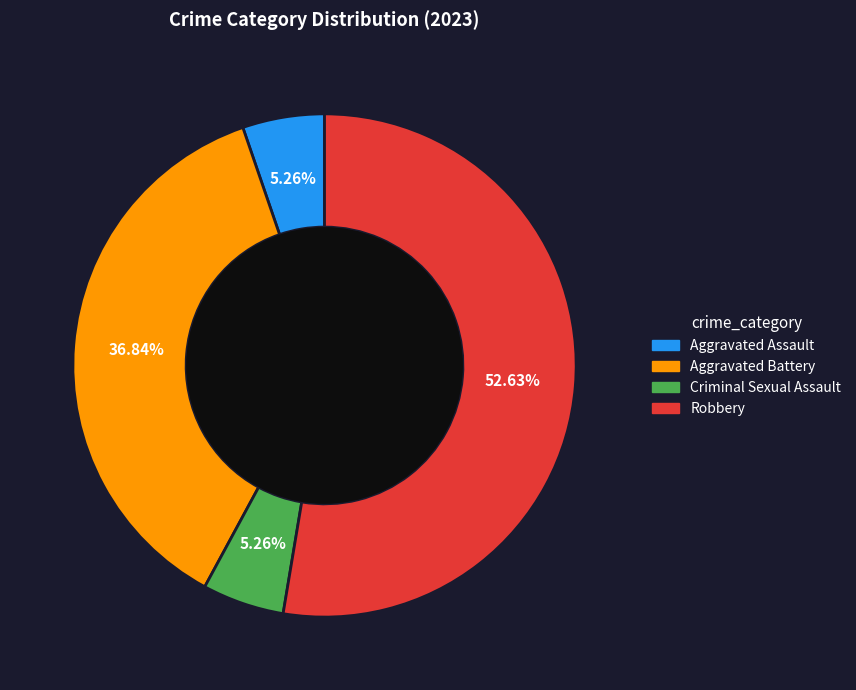

True or false: Aggravated Battery accounts for 37% of the total.

True